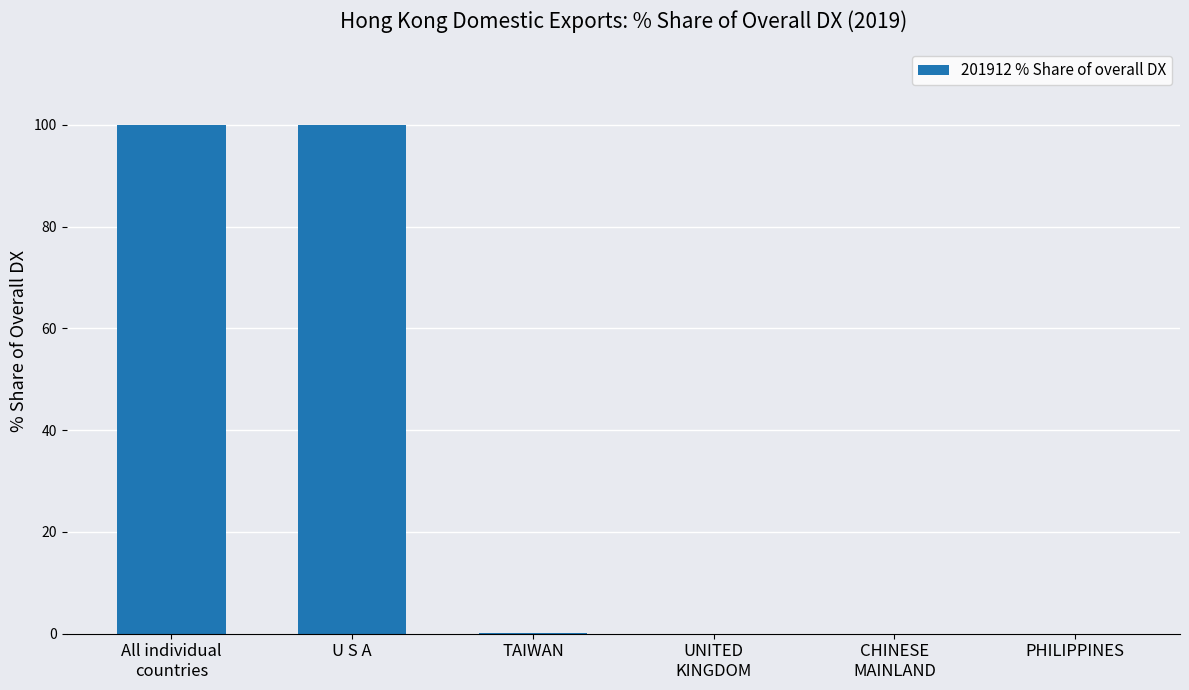

Is it true that the value at PHILIPPINES is 64.5?

False